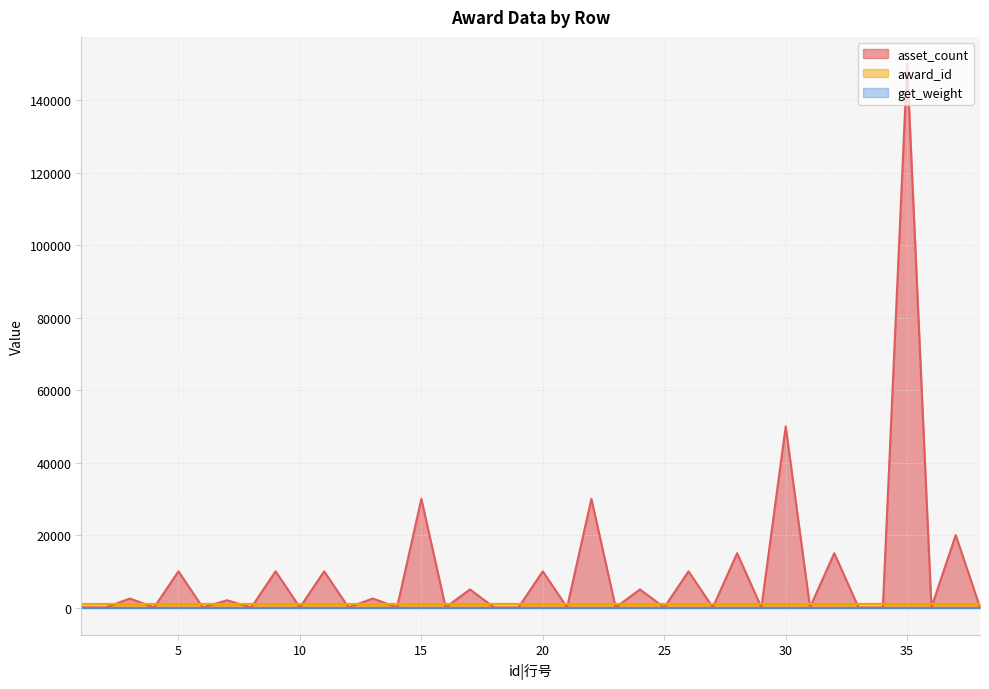

At which label is asset_count closest to 75005?

30